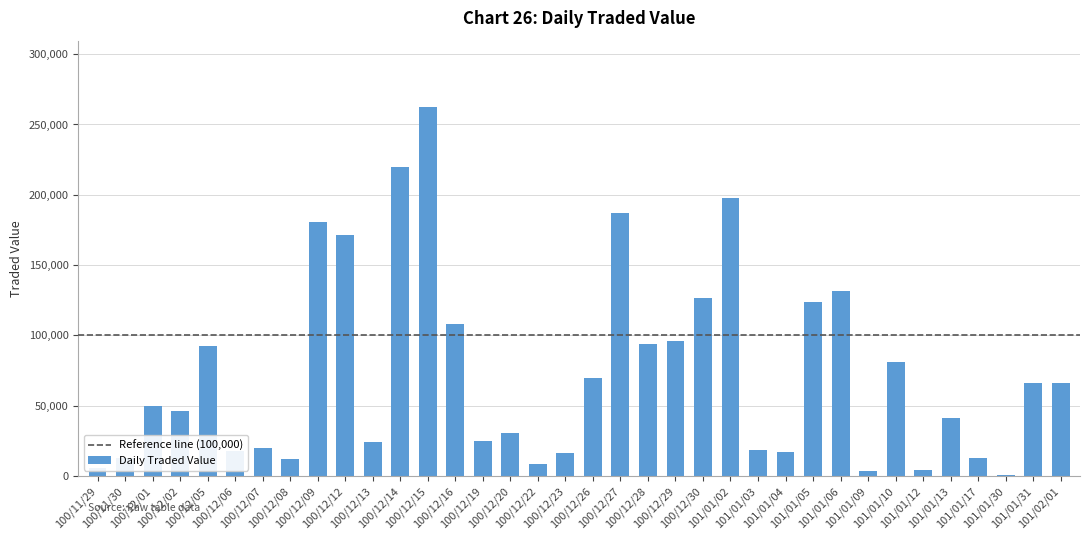

What is the maximum value shown in the chart?

262370